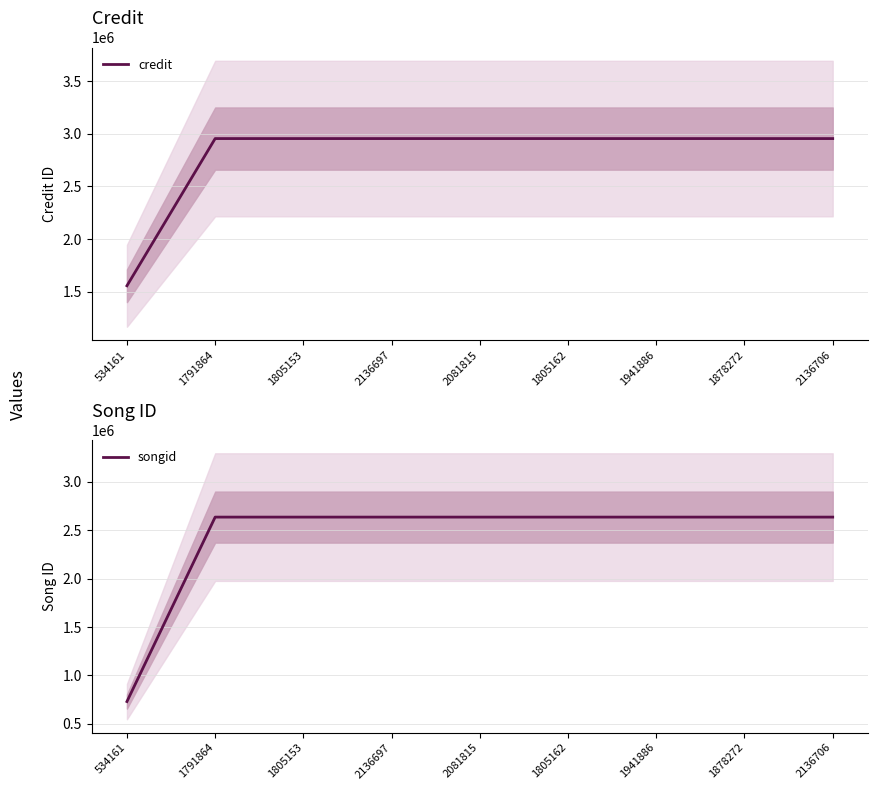

Reading left to right, list all the values displayed in this chart.

credit: 1556269	2954020	2954020	2954020	2954020	2954020	2954020	2954020	2954020
songid: 730791	2634798	2634798	2634798	2634798	2634798	2634798	2634798	2634798